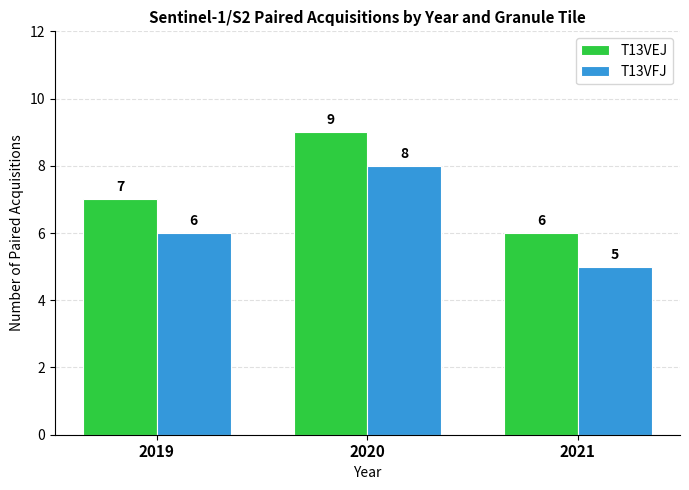

What is the maximum value for T13VEJ?

9